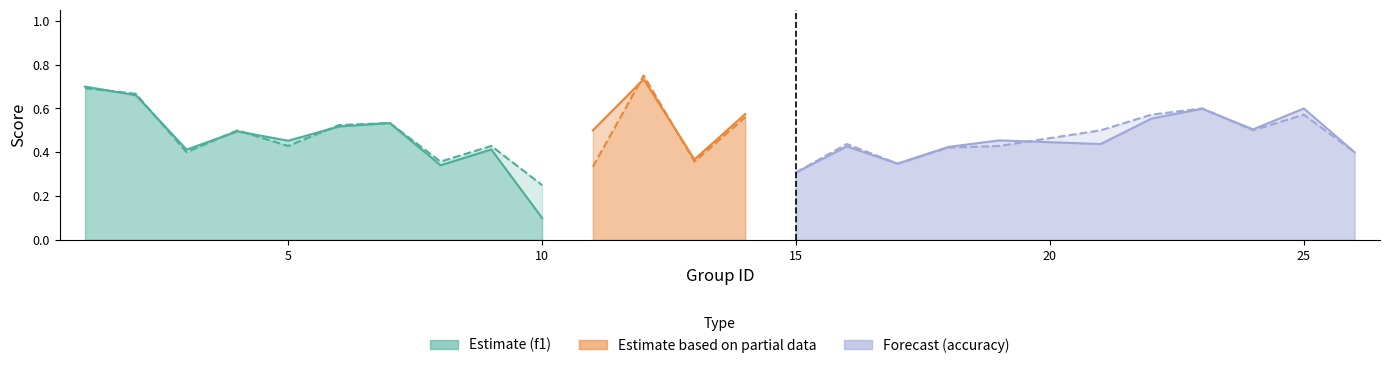

Between which two adjacent categories do accuracy and f1 first intersect?

1 and 2